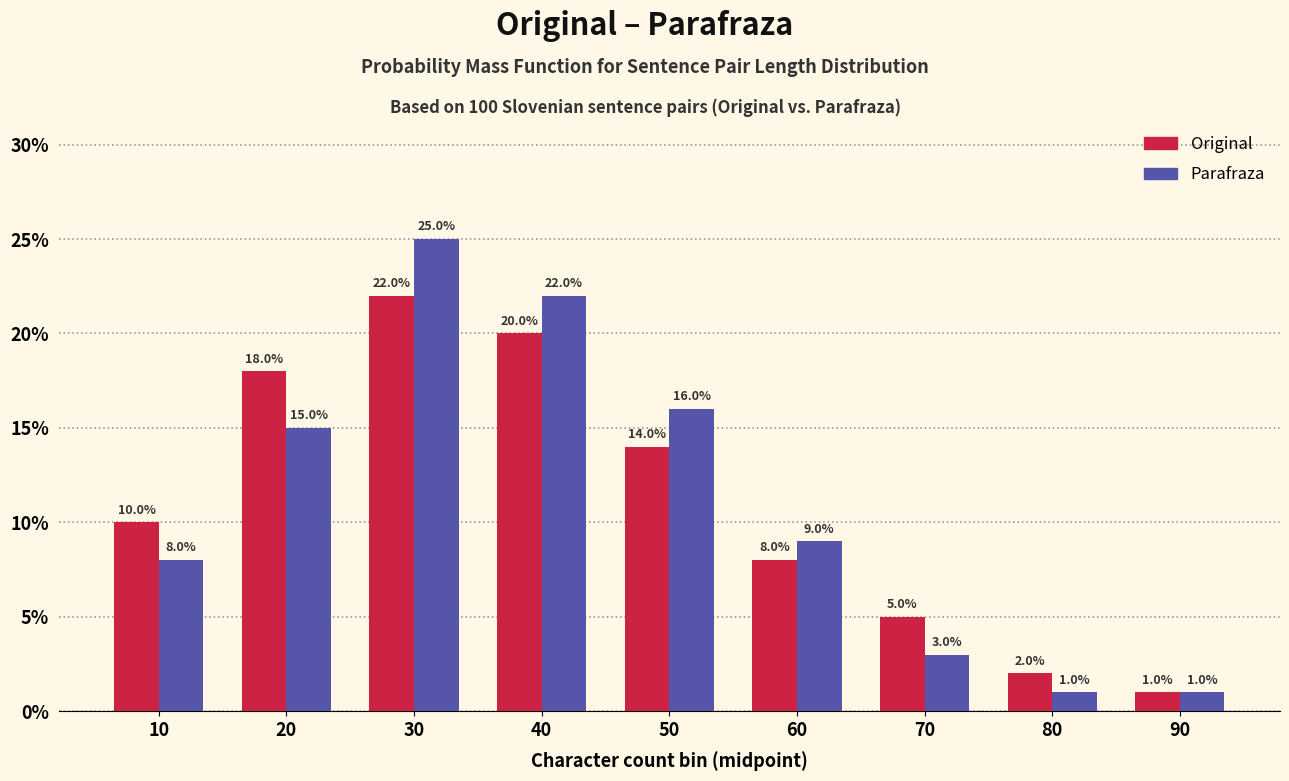

Reading right to left, extract all data points from this chart.

Original: 1	2	5	8	14	20	22	18	10
Parafraza: 1	1	3	9	16	22	25	15	8